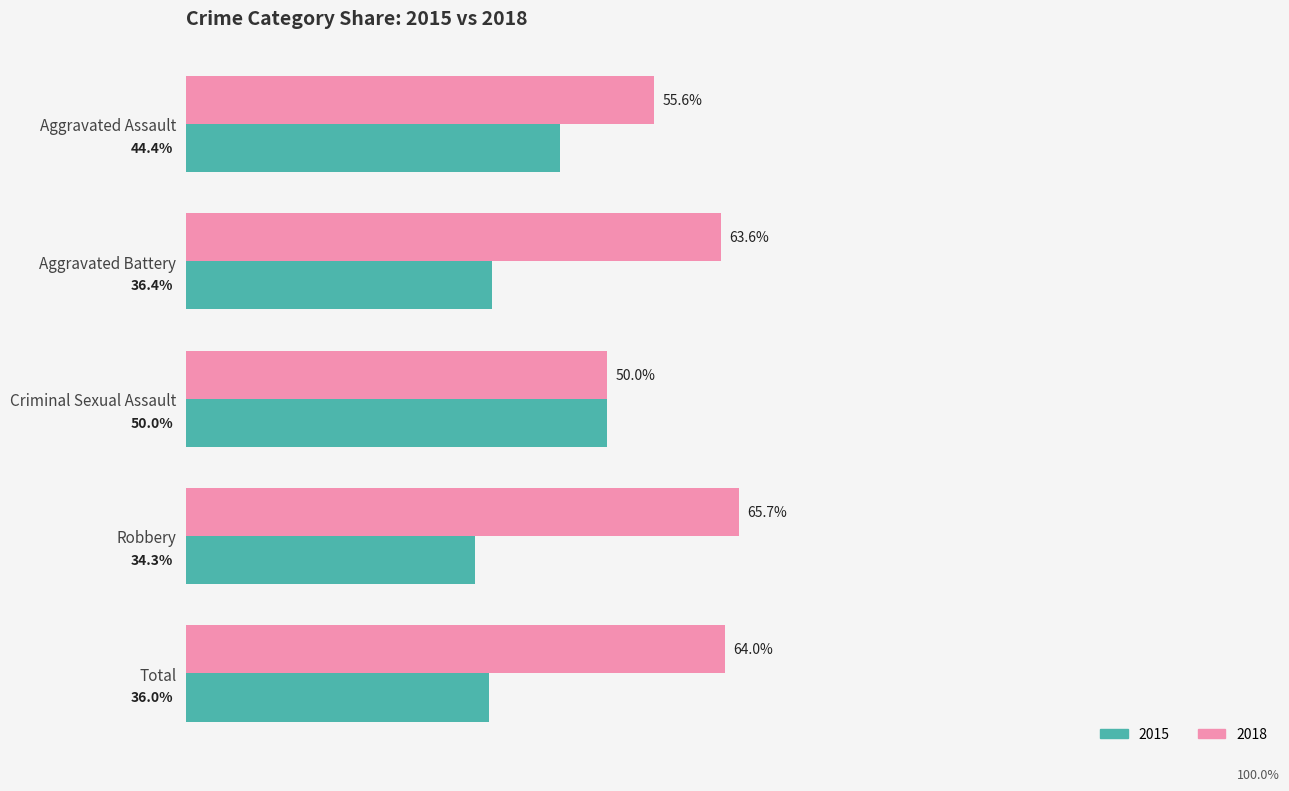

Rank the series at Aggravated Battery from lowest to highest value.

2015, 2018